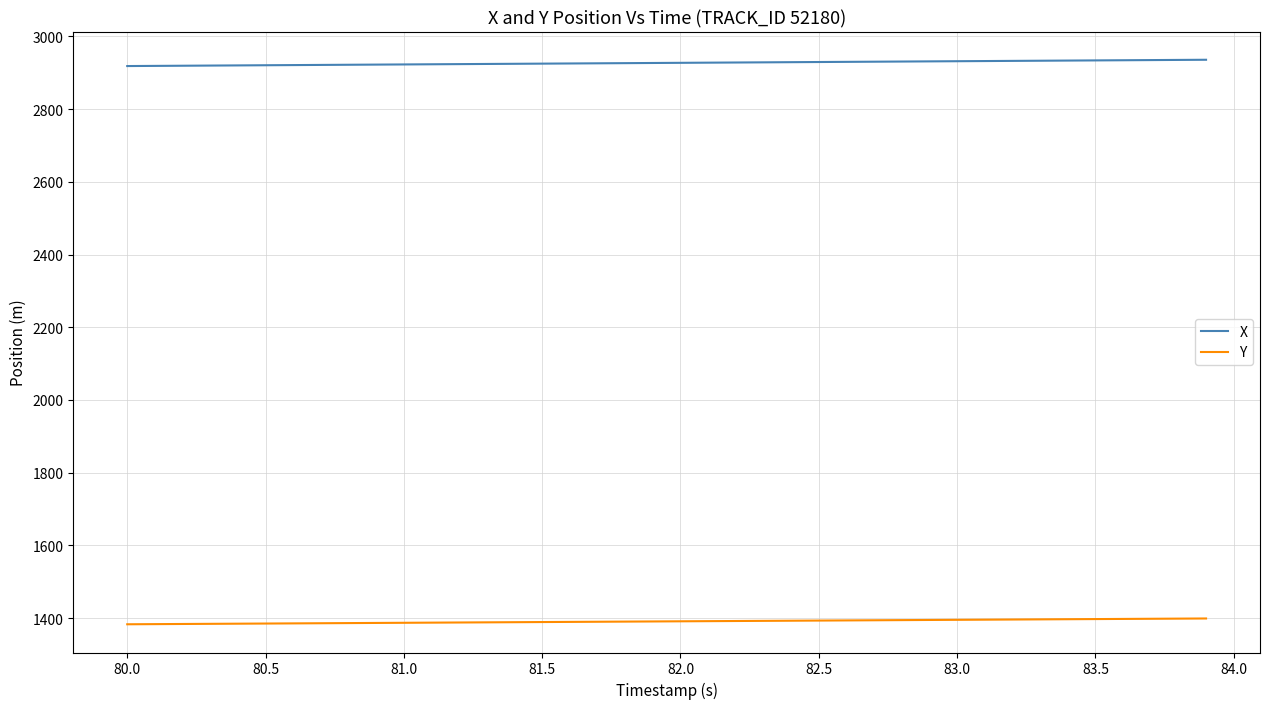

True or false: Y and X cross at least once.

False